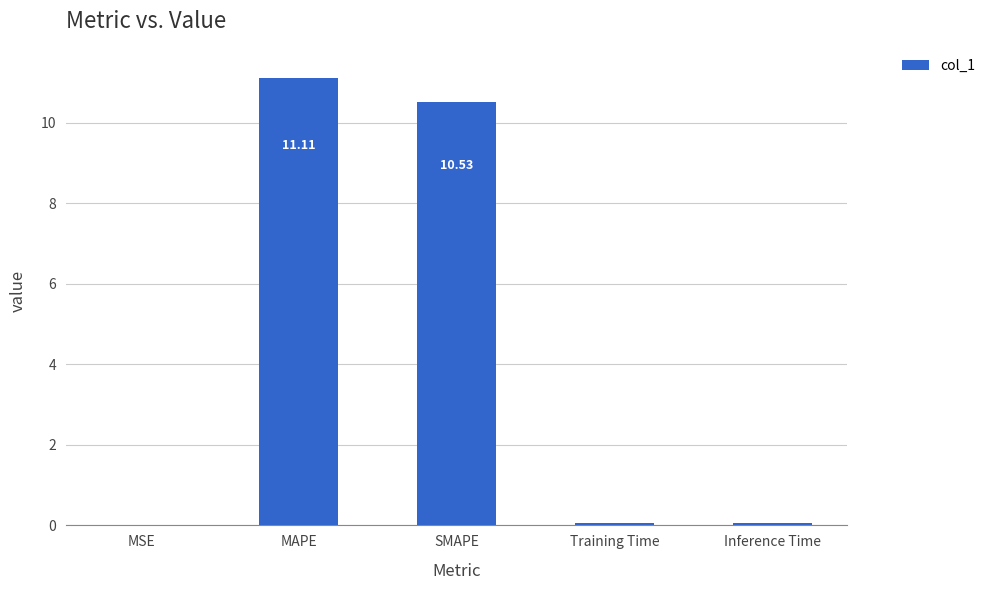

What is the sum of all values?

21.7